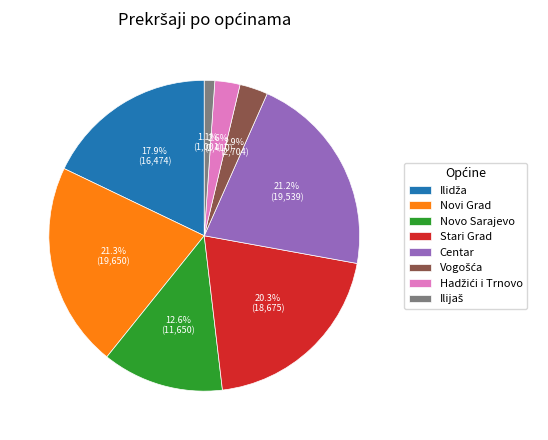

The Stari Grad slice represents 20% of the pie. True or false?

True